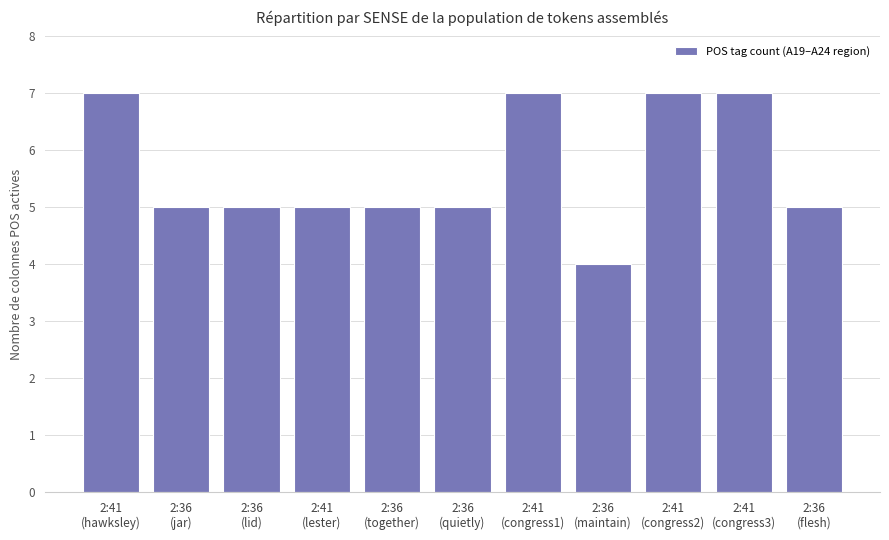

What is the maximum value shown in the chart?

7